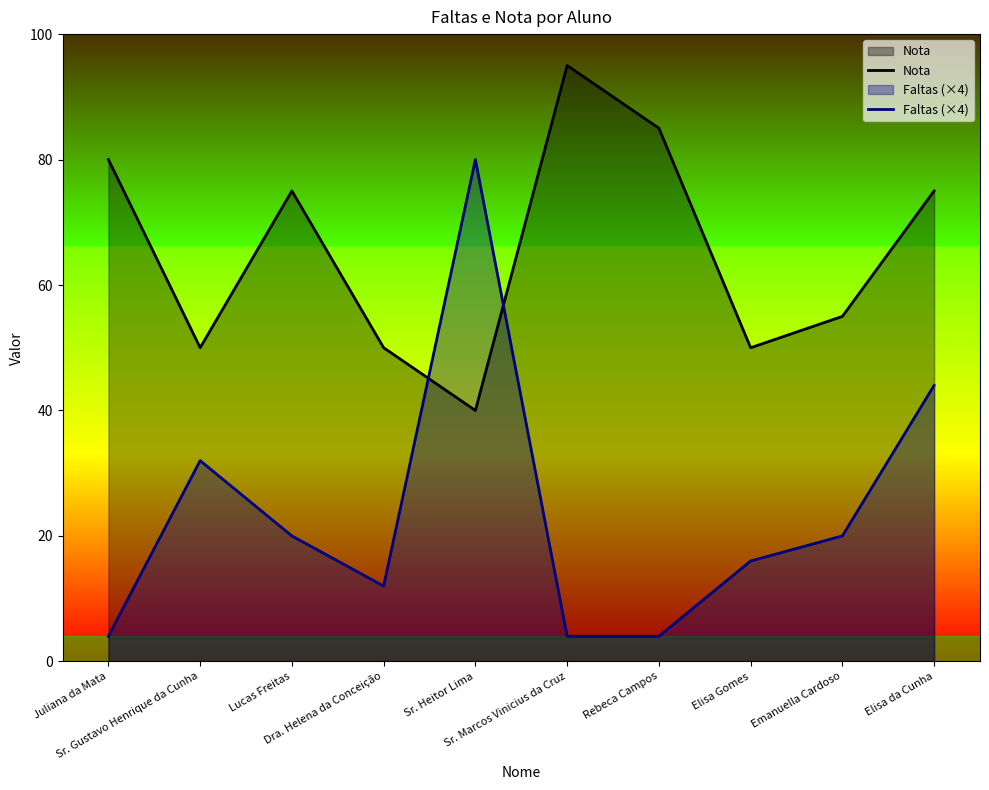

Which label corresponds to the largest value in the chart?

Sr. Marcos Vinicius da Cruz